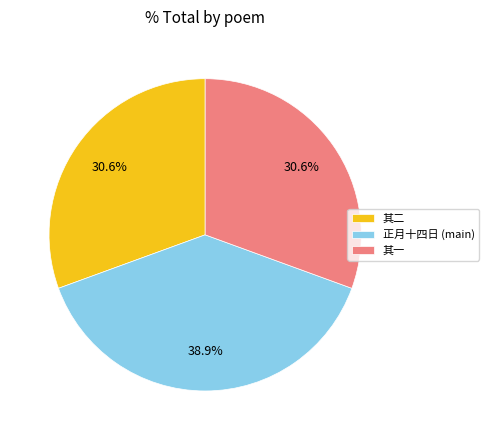

What is the largest slice in the pie chart?

正月十四日 (main)